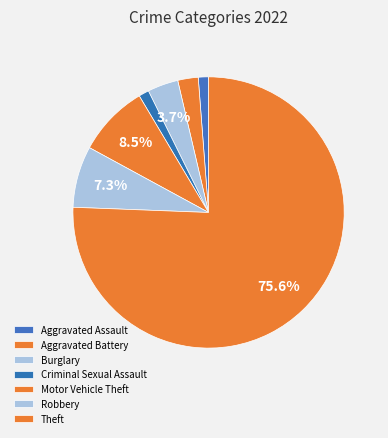

Do Criminal Sexual Assault and Motor Vehicle Theft together represent more than half of the pie?

No